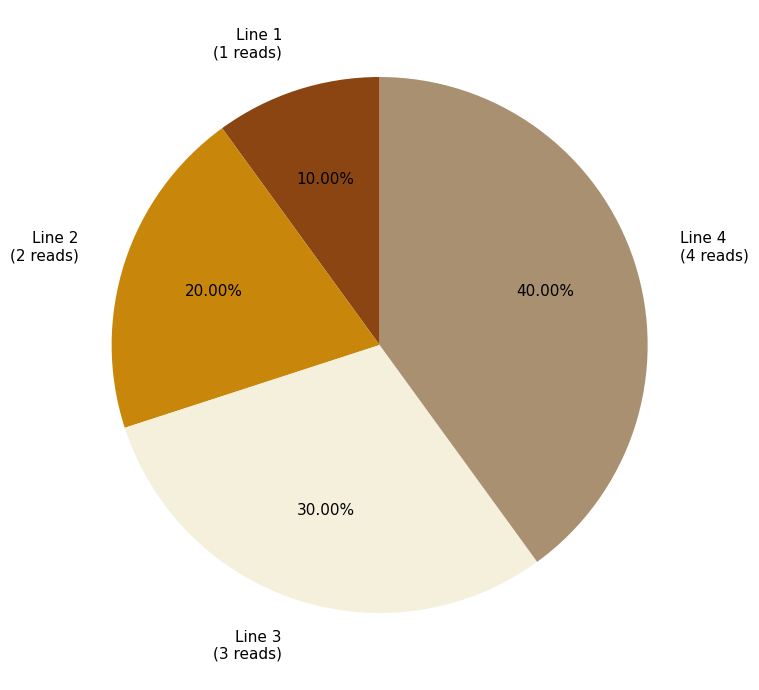

Between Line 3 and Line 1, which is larger?

Line 3